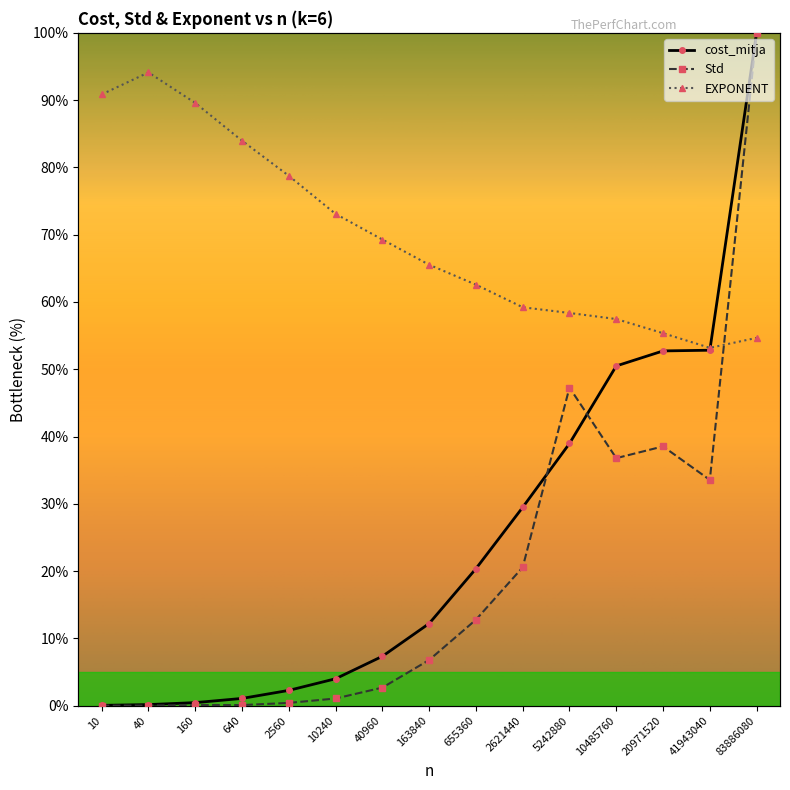

What is the difference between the maximum and second lowest values in the cost_mitja series?

99.8